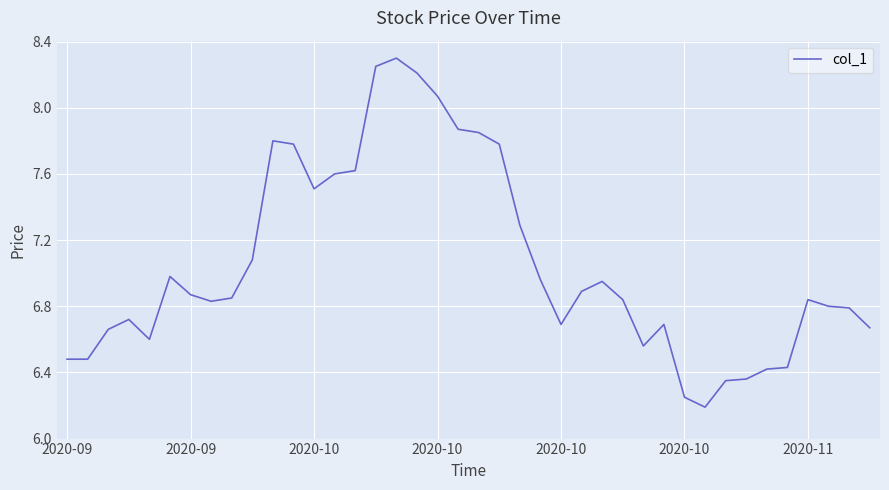

What is the difference between the maximum and minimum values?

2.1